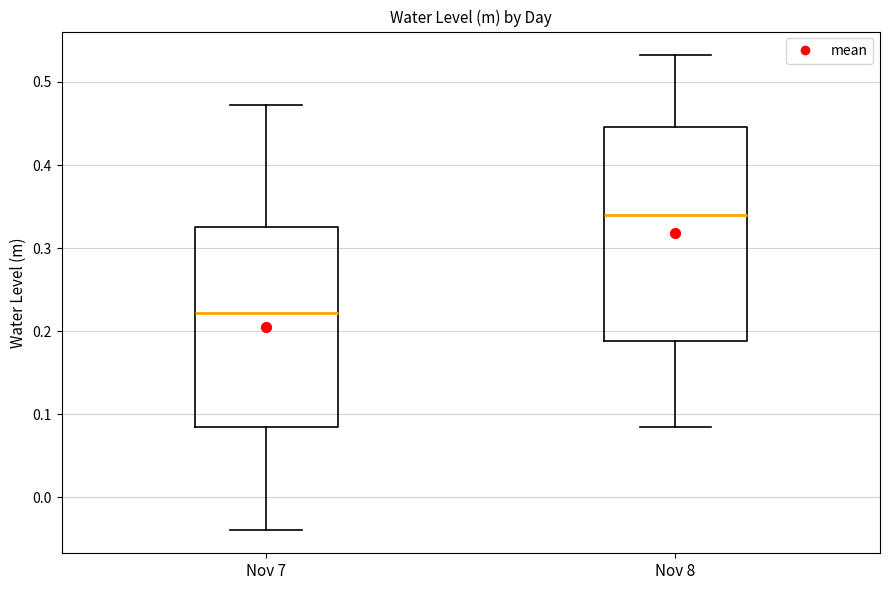

Comparing the boxes themselves (not the whiskers), which one is the tallest?

Nov 8